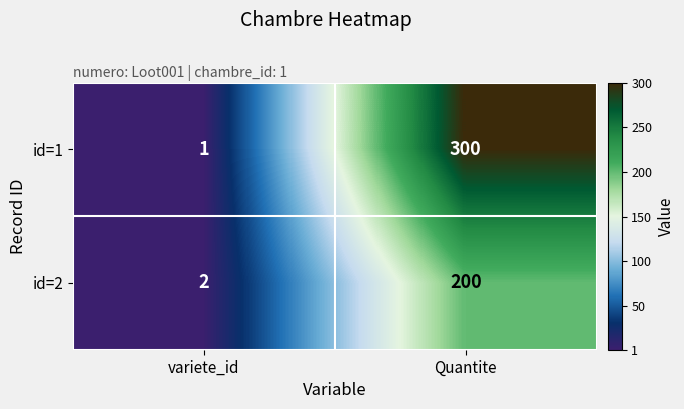

Which label corresponds to the smallest value in the chart?

variete_id